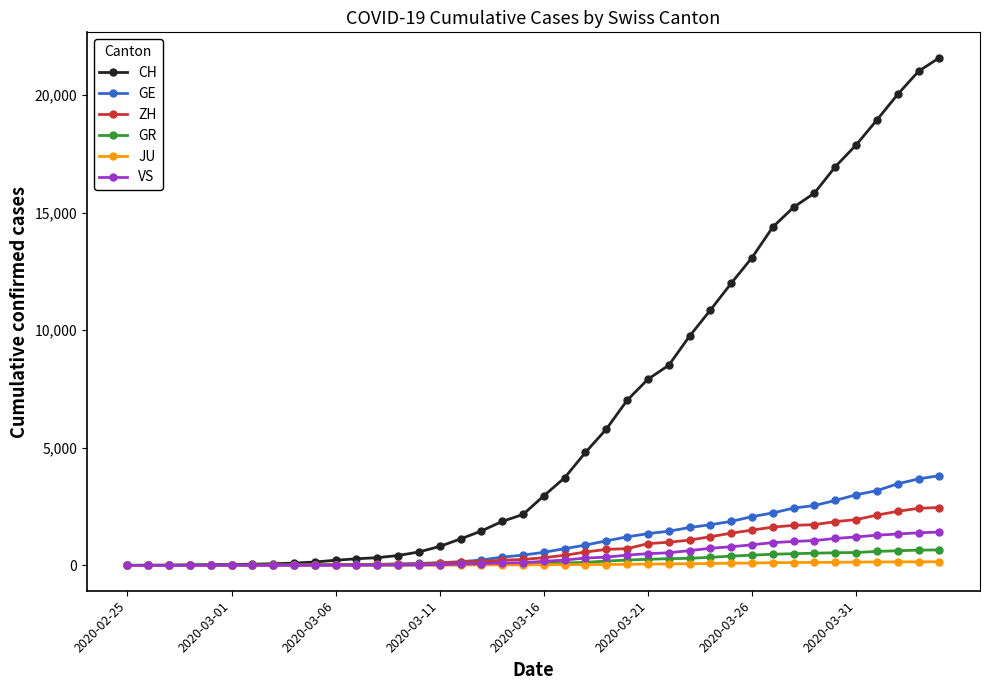

Which series has the largest total across all categories?

CH